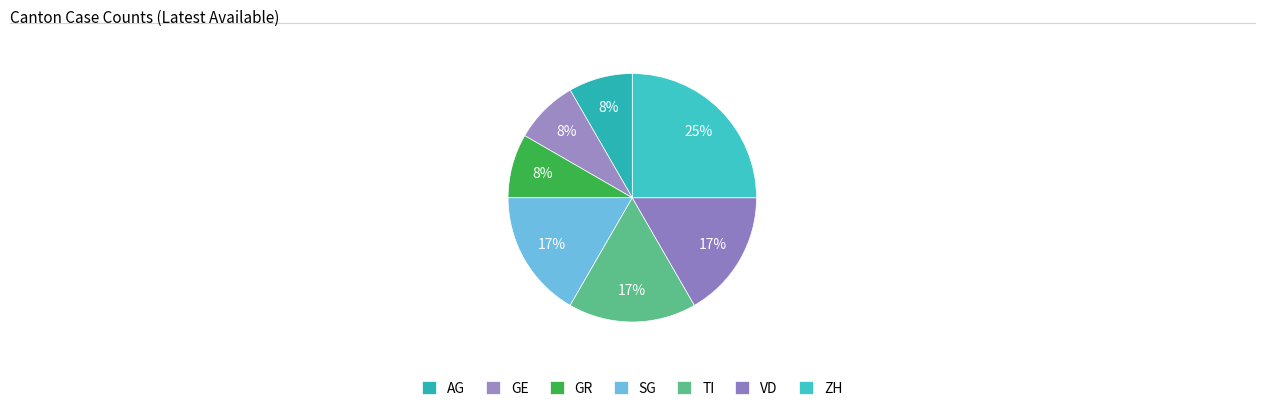

What is the change in value from GE to SG?

+1